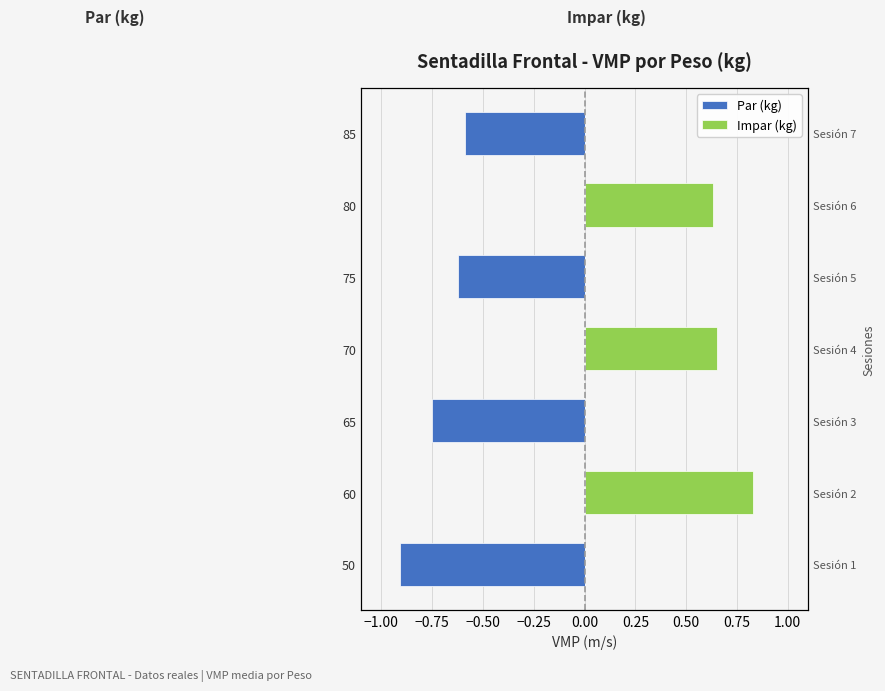

How many values in Impar (kg) are above zero?

3